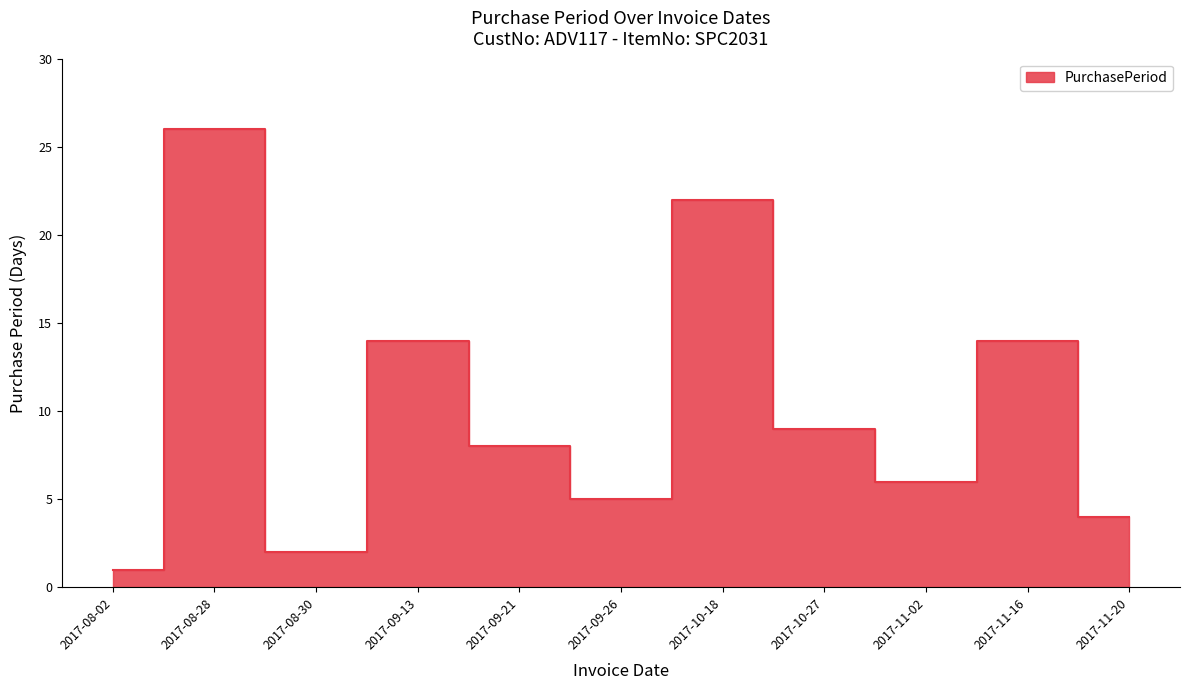

What is the change in value from 2017-08-30 to 2017-11-20?

+2